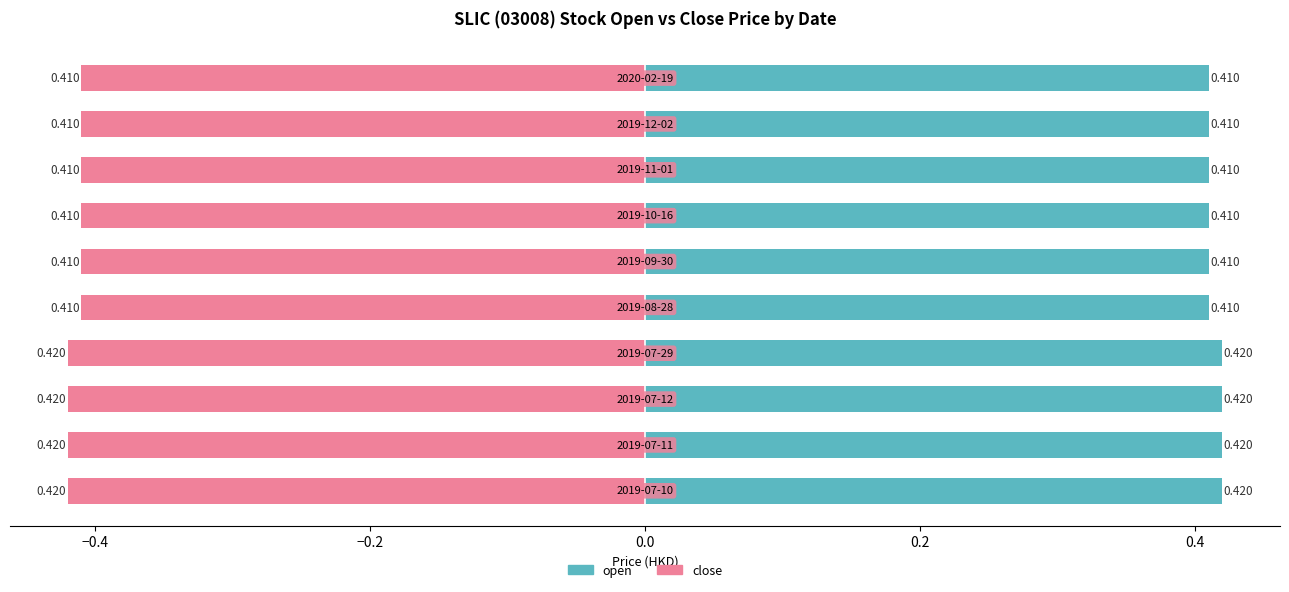

How many groups of bars are there?

10